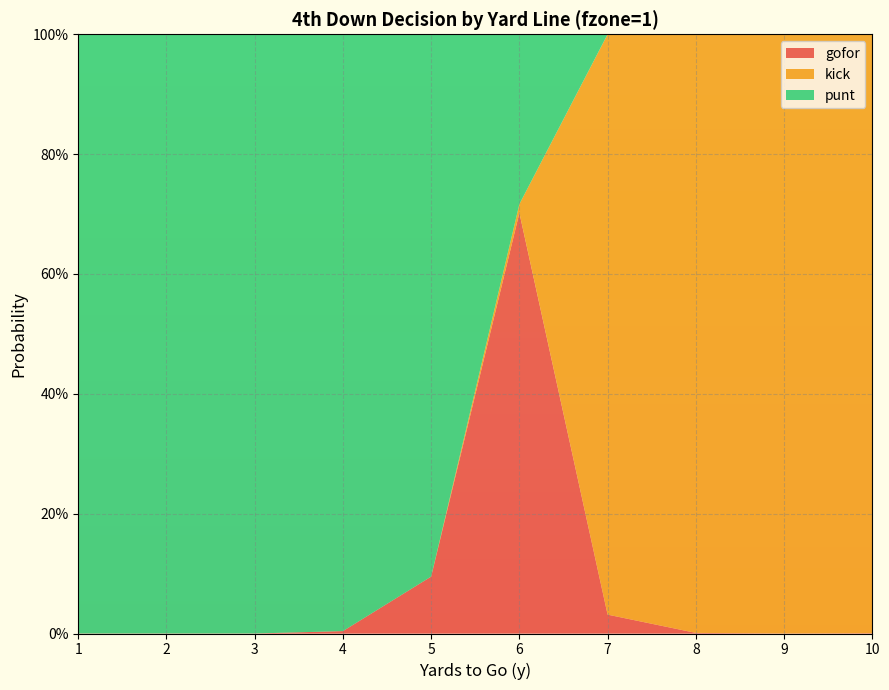

Reading right to left, transcribe all the data shown in this chart.

gofor: 0.0	0.0	0.0	0.0	0.7	0.1	0.0	0.0	0.0	0.0
kick: 1.0	1.0	1.0	1.0	0.0	0.0	0.0	0.0	0.0	0.0
punt: 0.0	0.0	0.0	0.0	0.3	0.9	1.0	1.0	1.0	1.0